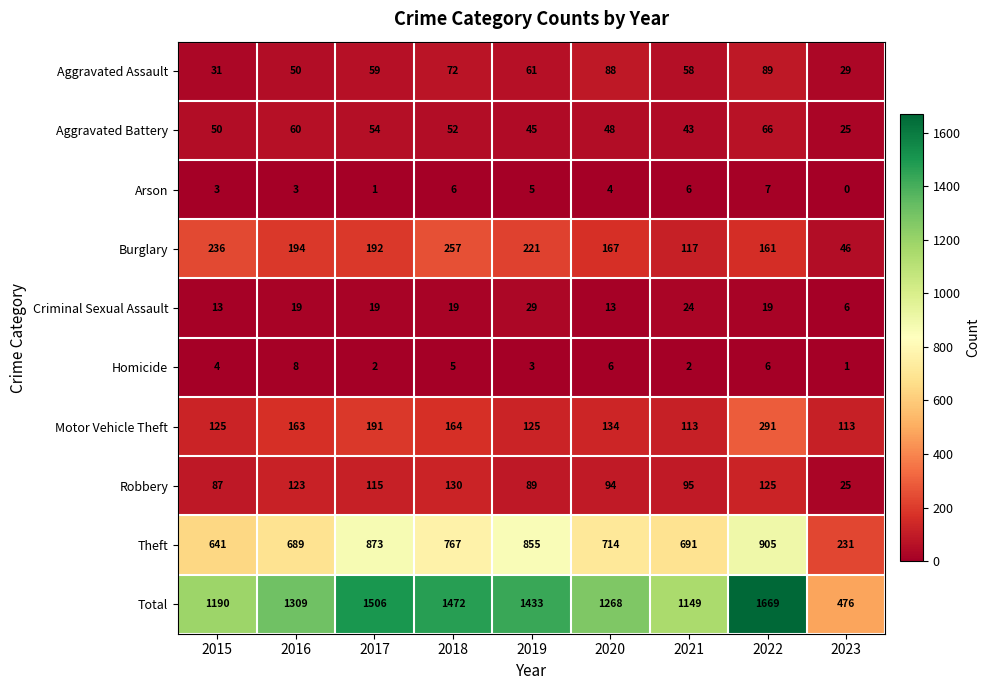

What is the difference between the highest and lowest values at 2023?

476